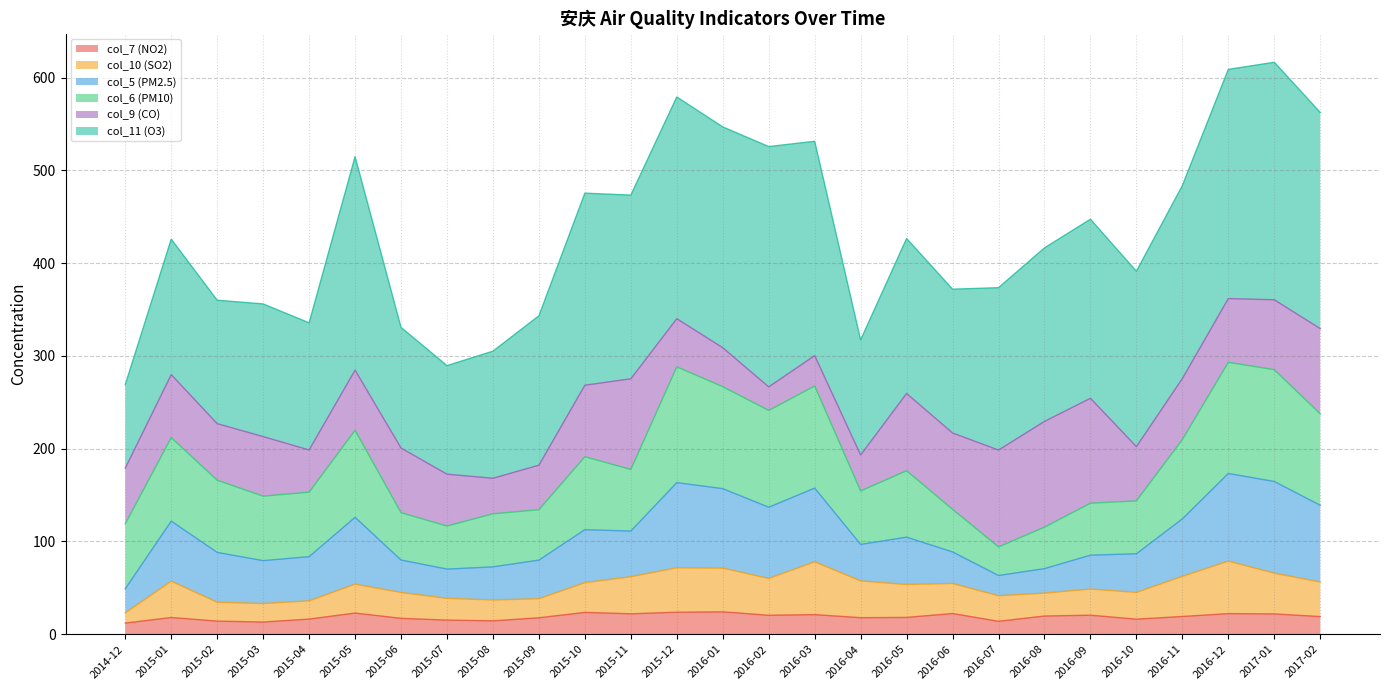

Where is the first local minimum for col_10 (SO2)?

2015-03